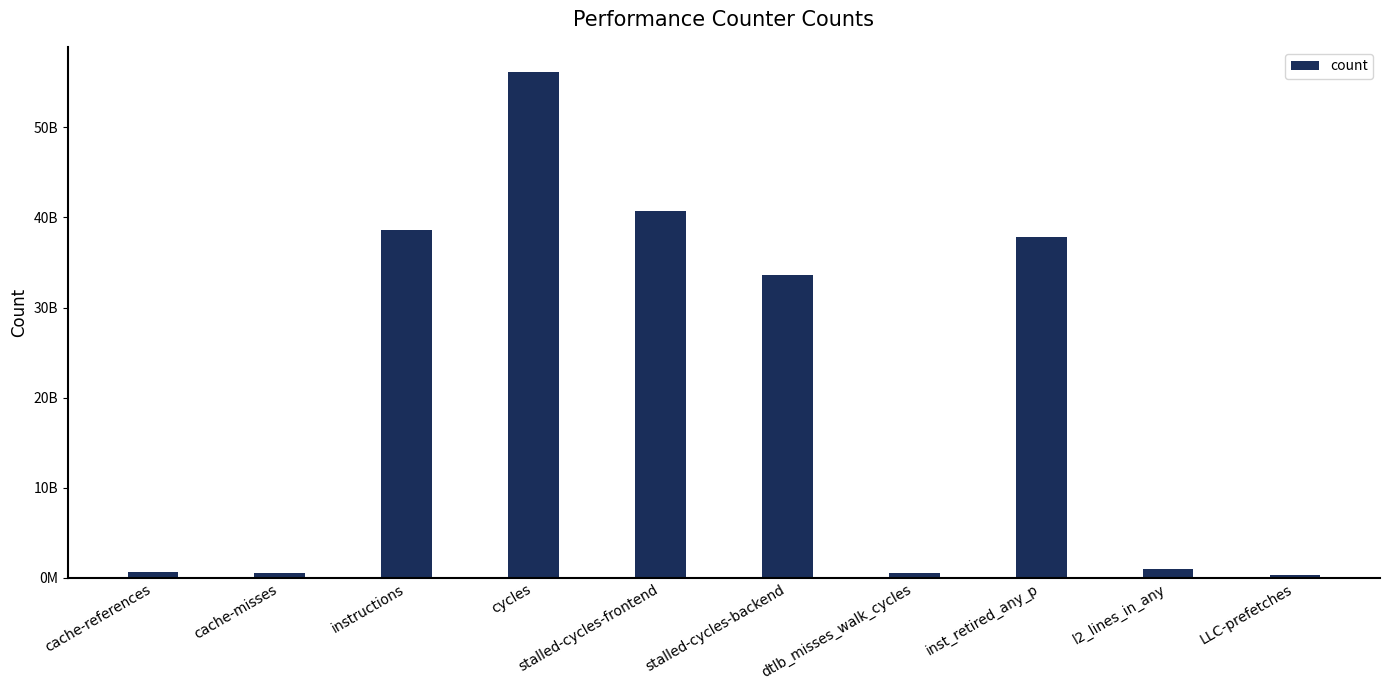

List the labels in order of value, smallest first.

LLC-prefetches, dtlb_misses_walk_cycles, cache-misses, cache-references, l2_lines_in_any, stalled-cycles-backend, inst_retired_any_p, instructions, stalled-cycles-frontend, cycles